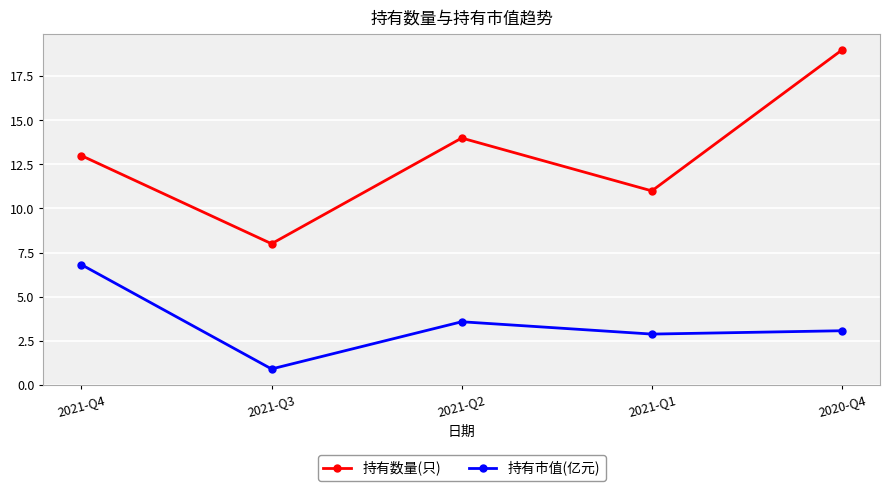

At how many categories does at least one series exceed 18?

1